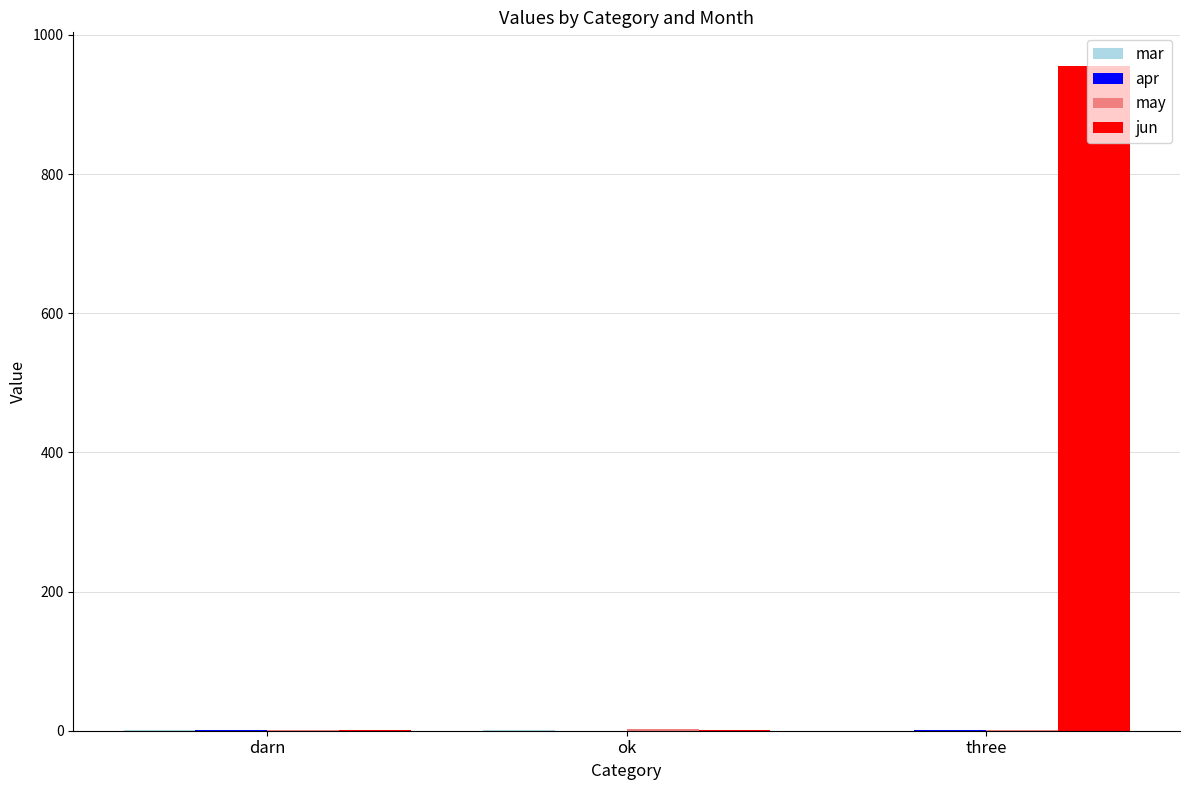

Which series has the largest total across all categories?

jun